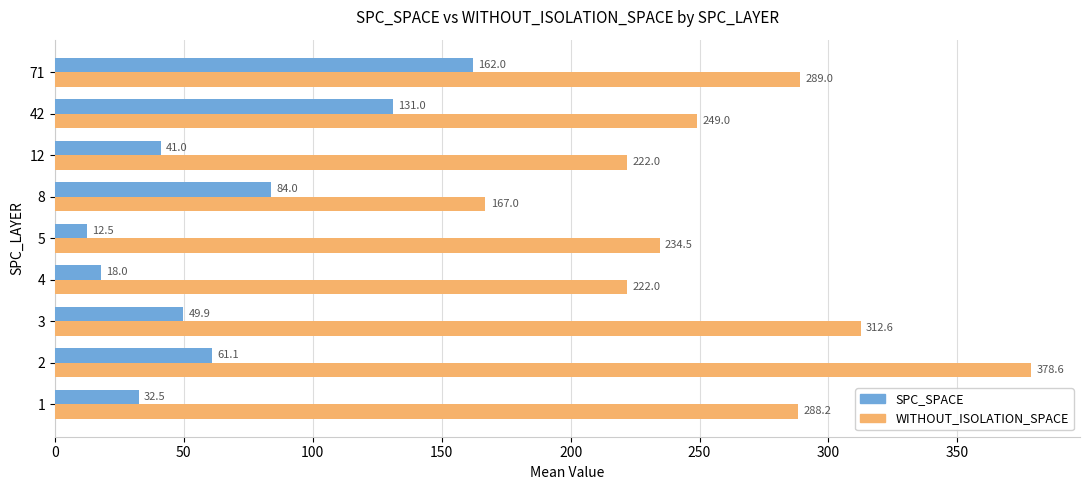

The value of WITHOUT_ISOLATION_SPACE at 8 is 53.5. True or false?

False